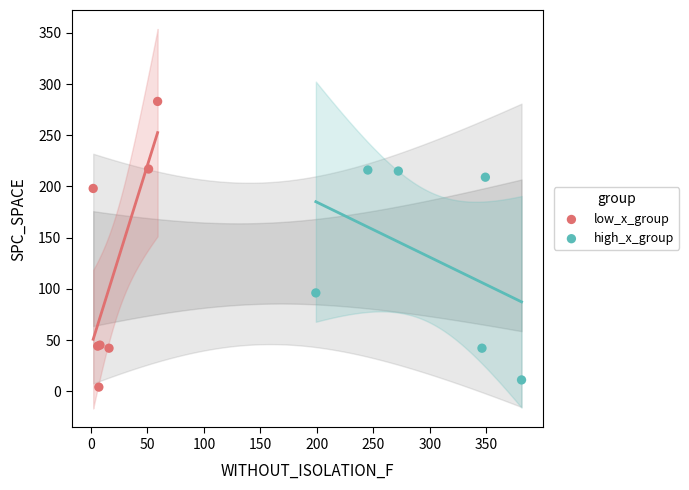

Which series reaches the maximum Y coordinate?

low_x_group